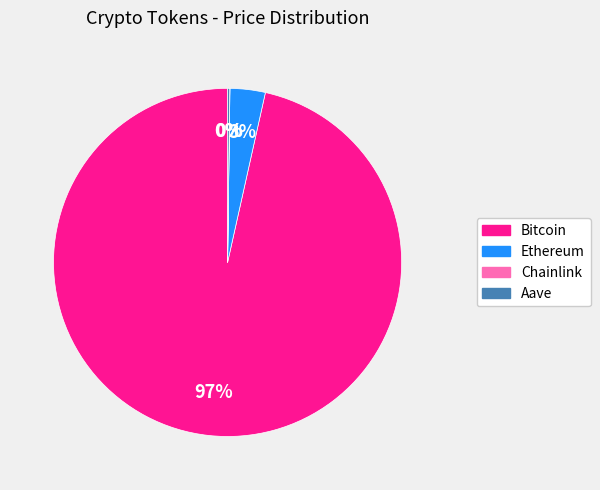

To the nearest percent, what is the average slice percentage?

25%